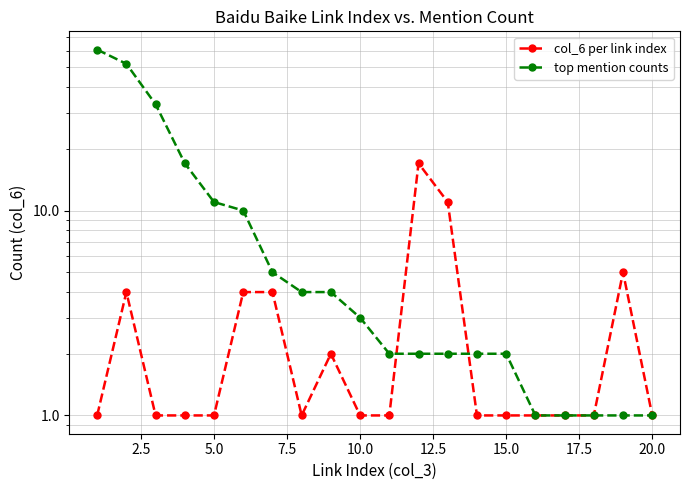

Reading left to right, list all the values displayed in this chart.

col_6 per link index: 1	4	1	1	1	4	4	1	2	1	1	17	11	1	1	1	1	1	5	1
top mention counts: 61	52	33	17	11	10	5	4	4	3	2	2	2	2	2	1	1	1	1	1